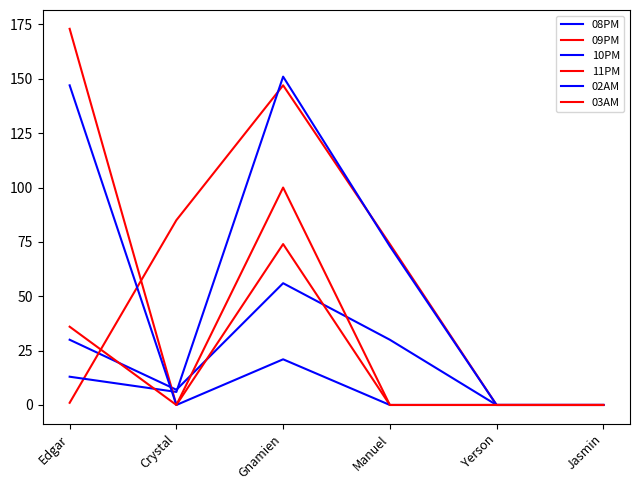

How many lines are shown in the chart?

6